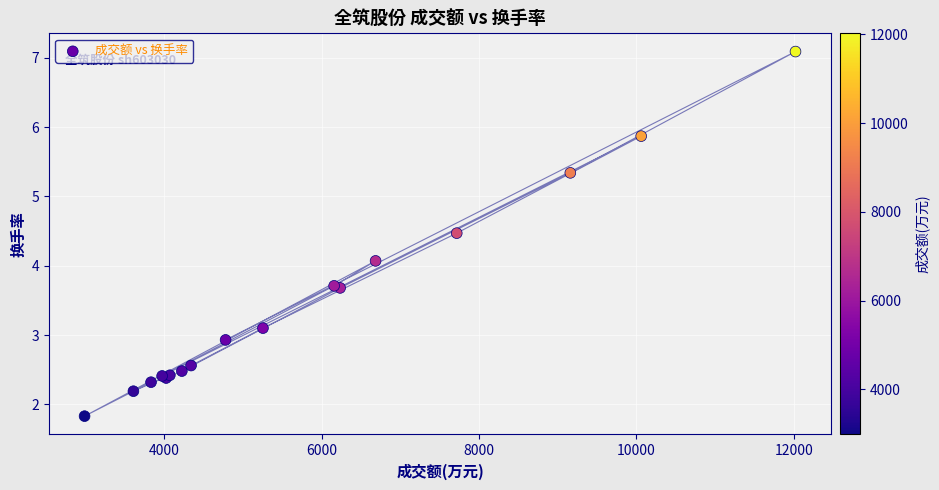

What Y value in the scatter plot is closest to 4?

4.1